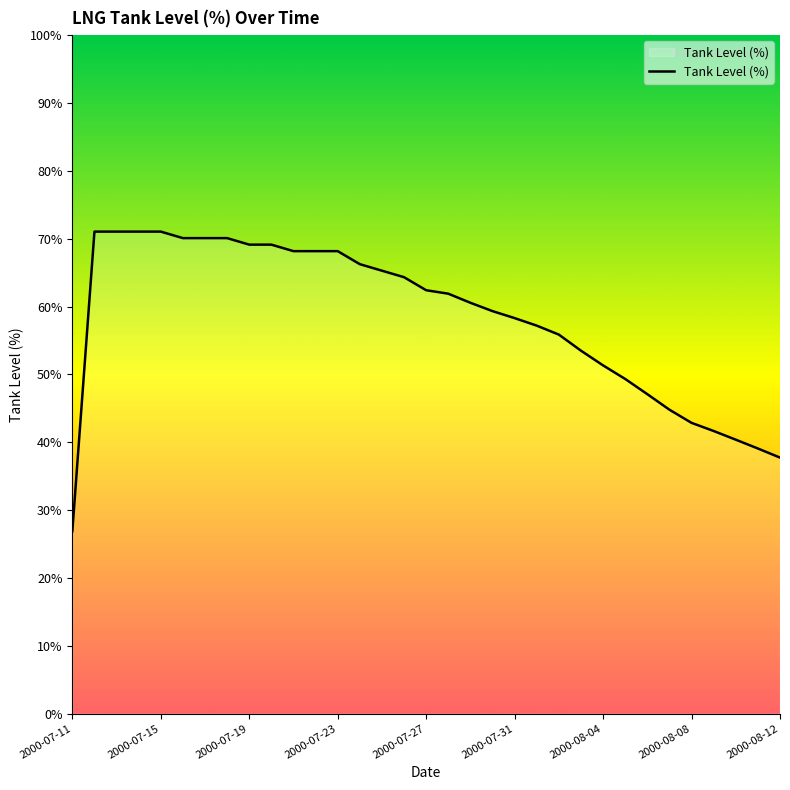

What is the minimum value shown in the chart?

26.9